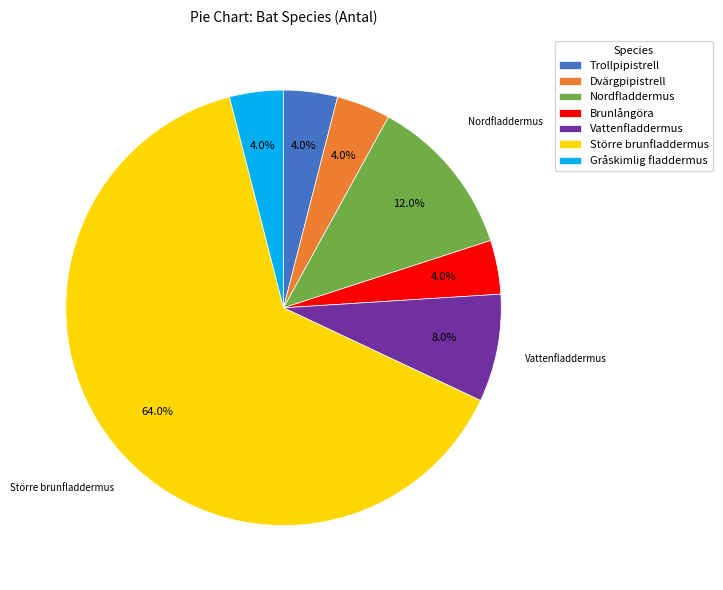

Is it true that Större brunfladdermus is 57% of the pie?

False